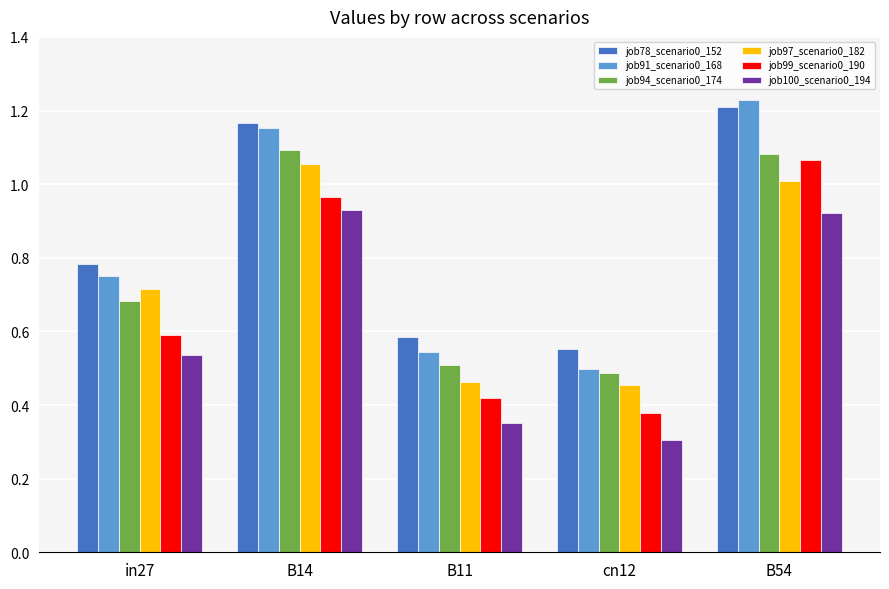

True or false: job91_scenario0_168 has a value of 1.0 at B11.

False